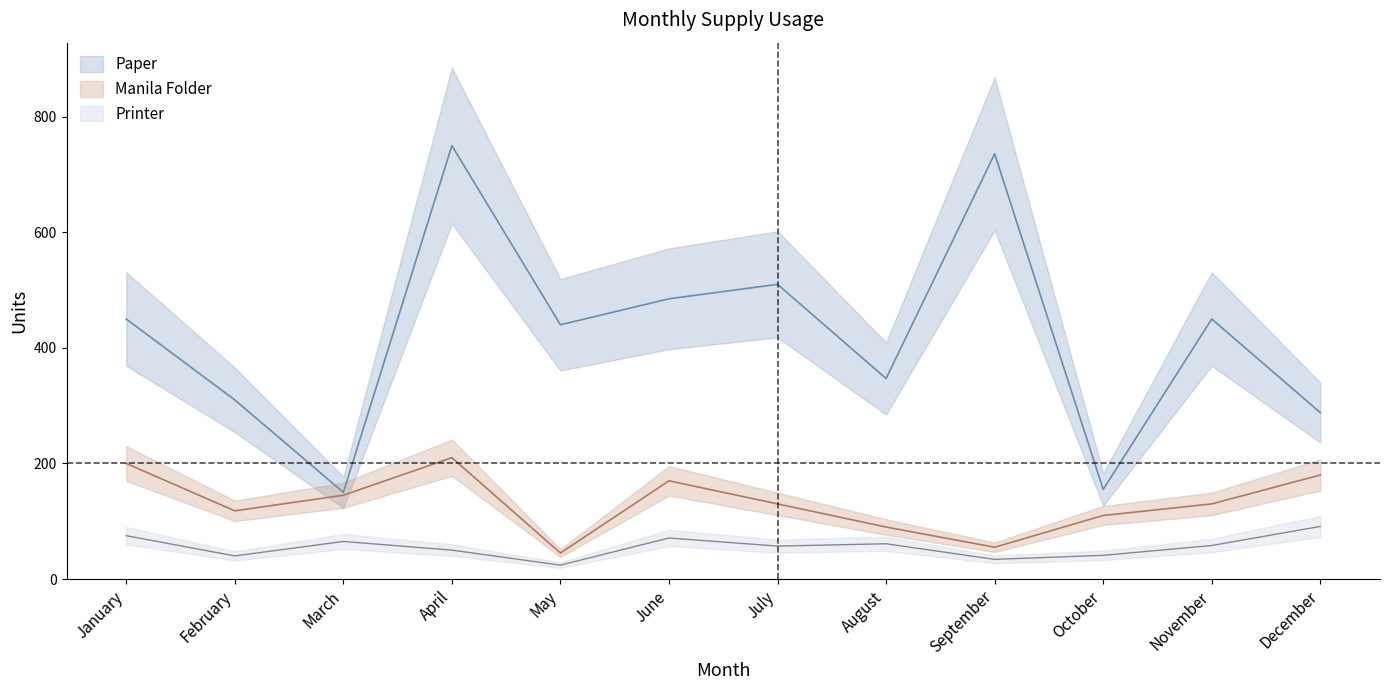

True or false: Manila Folder has a value of 374 at April.

False